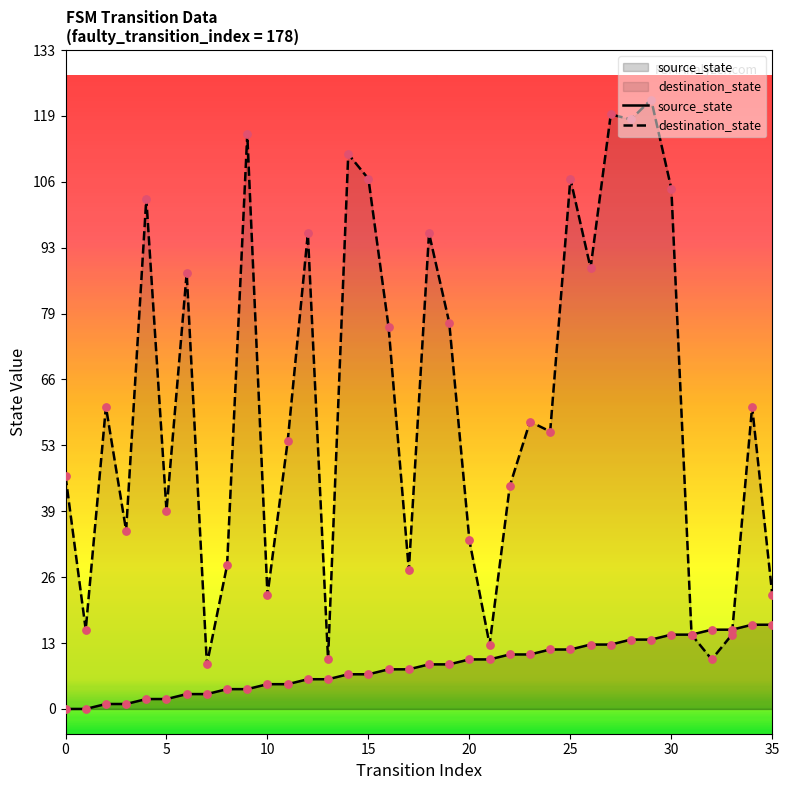

What is the total value across all series at 15?

114